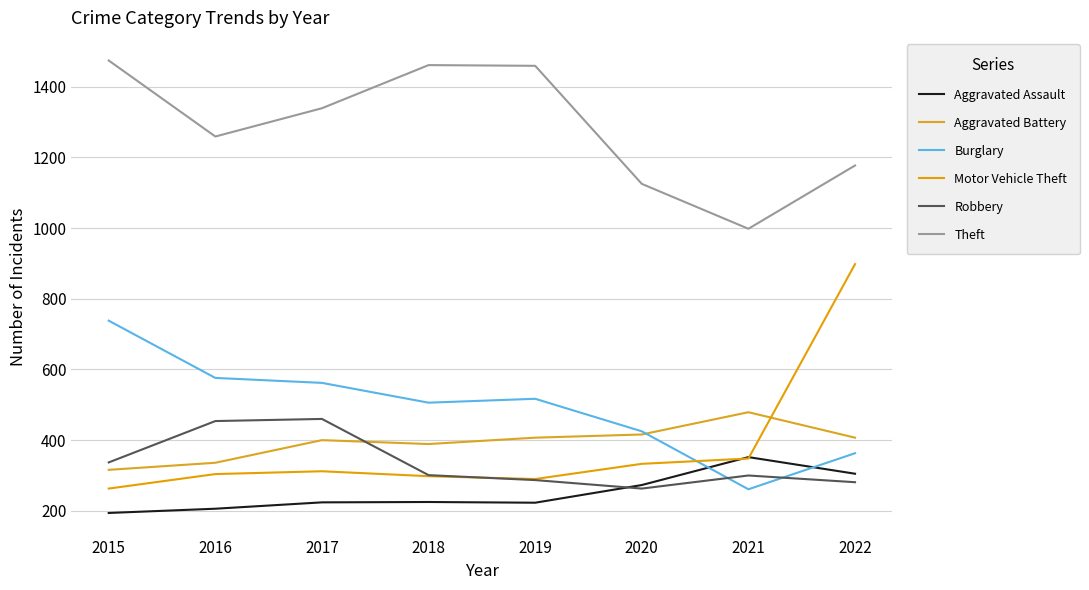

Rank the series at 2021 from highest to lowest value.

Theft, Aggravated Battery, Aggravated Assault, Motor Vehicle Theft, Robbery, Burglary